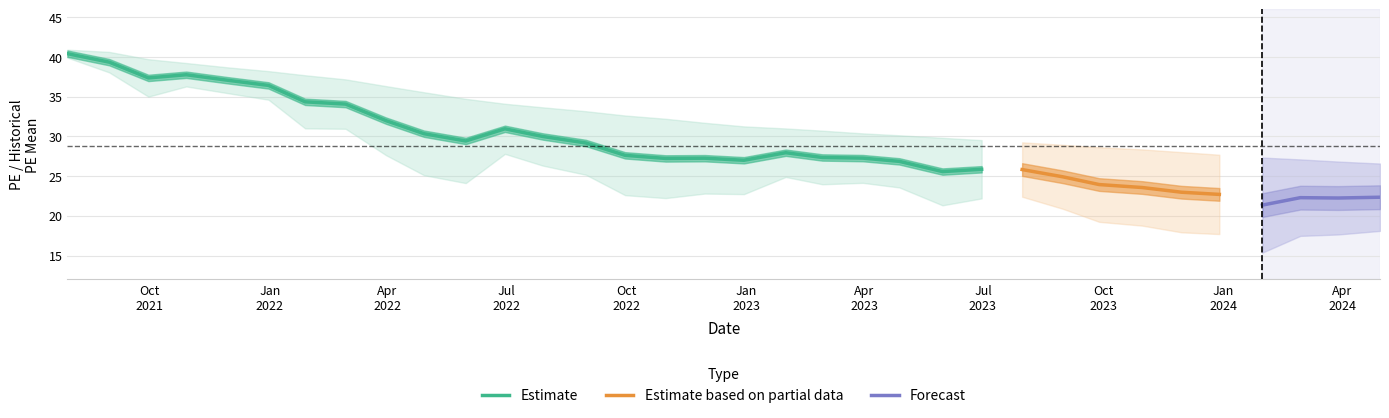

Which category has the lowest value across all series?

2024-01-31